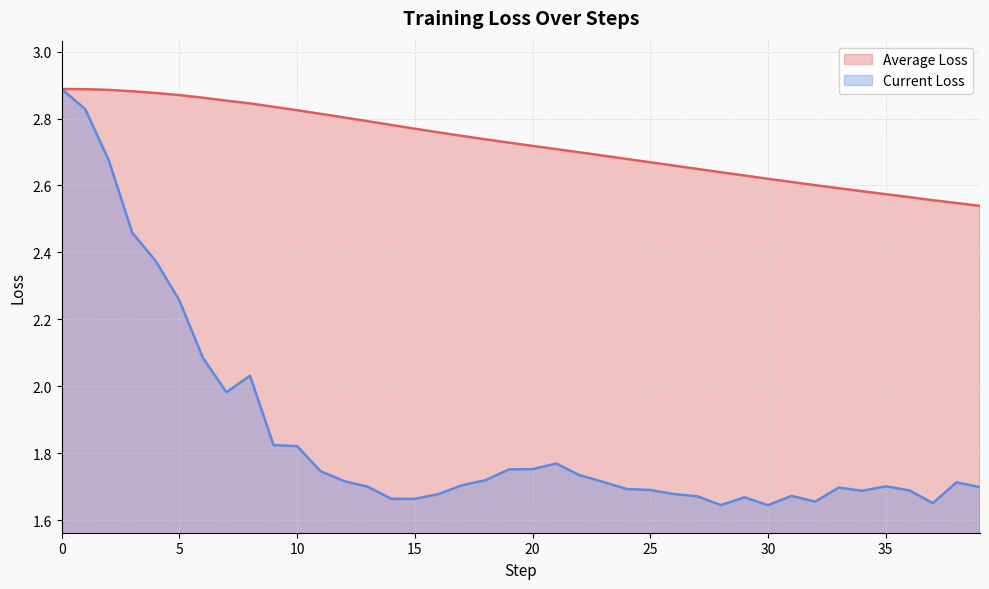

How many lines are shown in the chart?

2